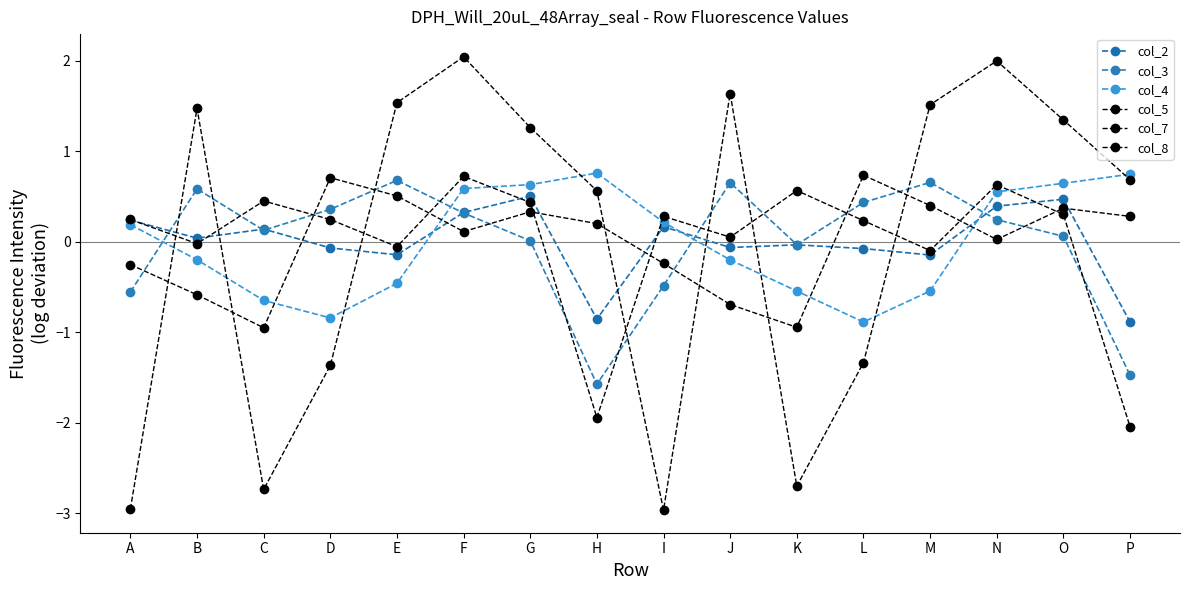

Is this an area chart (filled region under the line)?

No